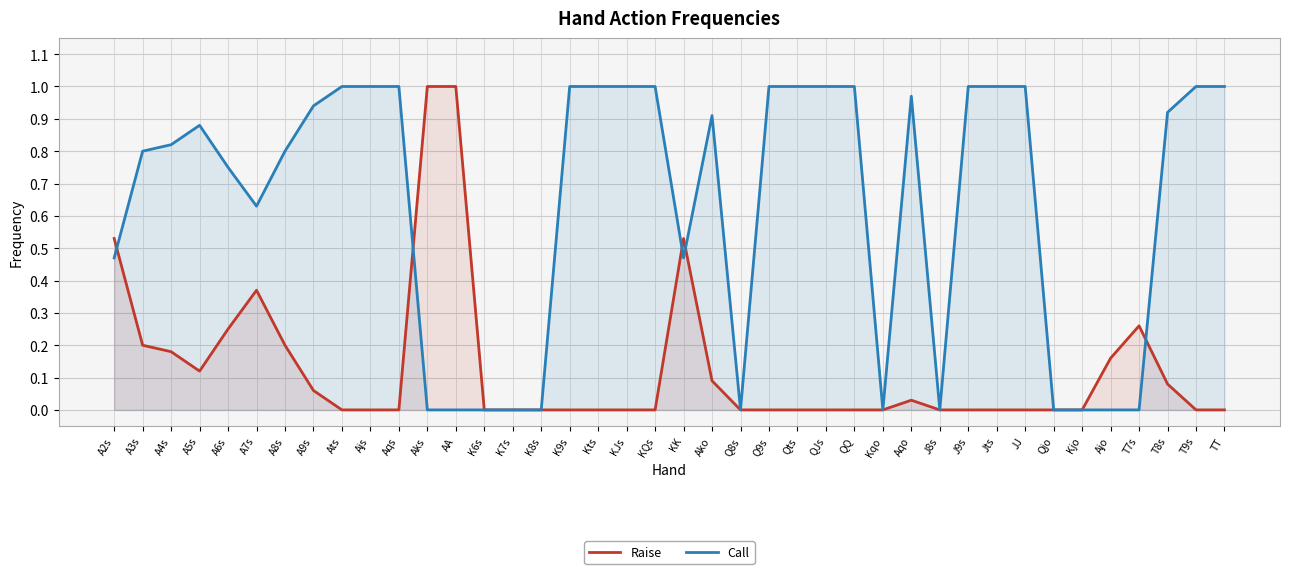

The value of Raise at QQ is 0.6. True or false?

False